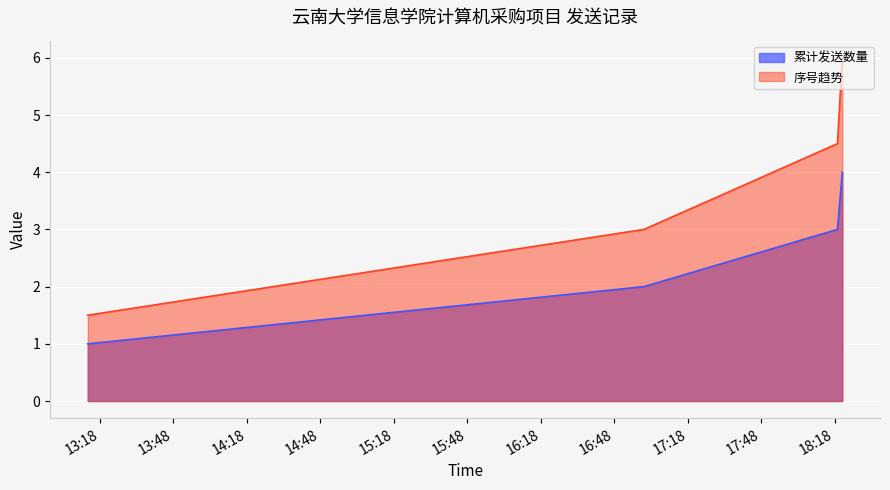

True or false: the data shows 1 at 2025-04-29 13:13:00.

True